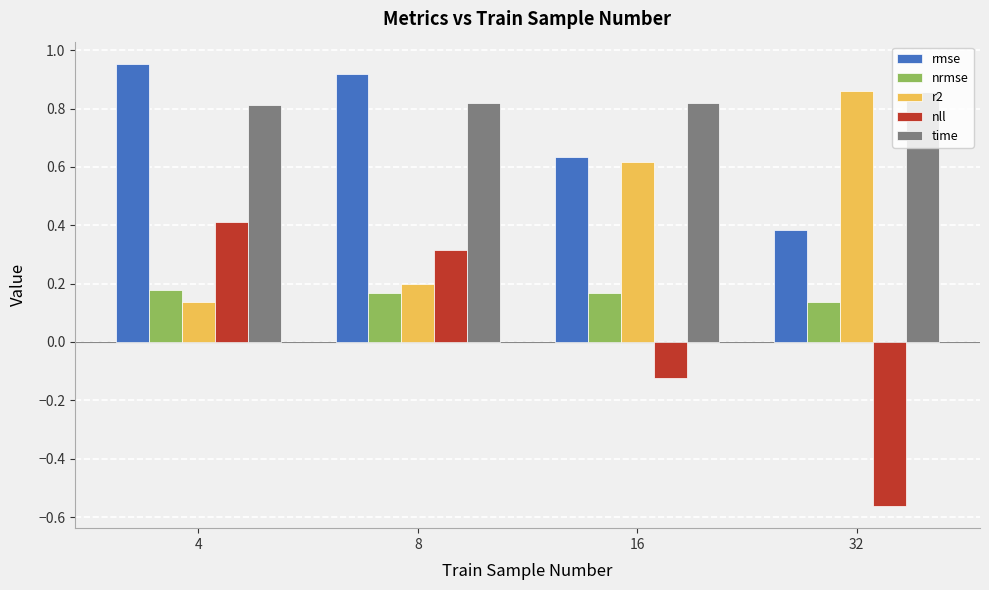

Which series has the largest total across all categories?

time